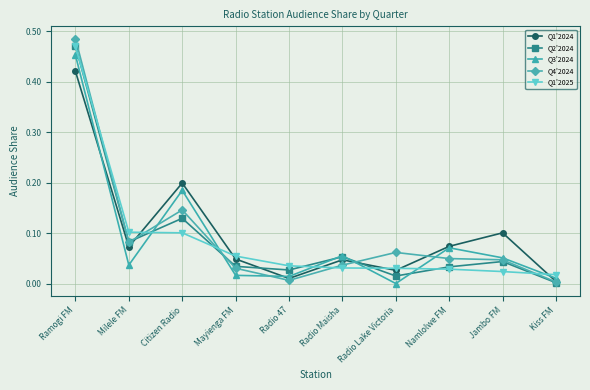

Is the value of Q1'2024 at Milele FM greater than the value of Q4'2024 at Mayienga FM?

Yes